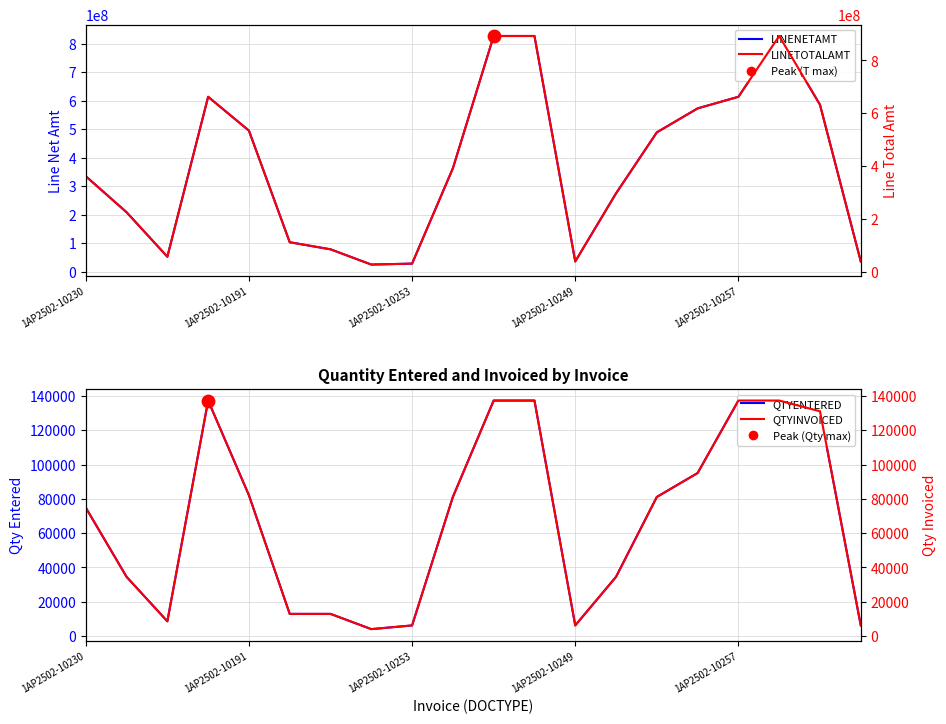

Which series has the largest Y range (max minus min)?

LINETOTALAMT